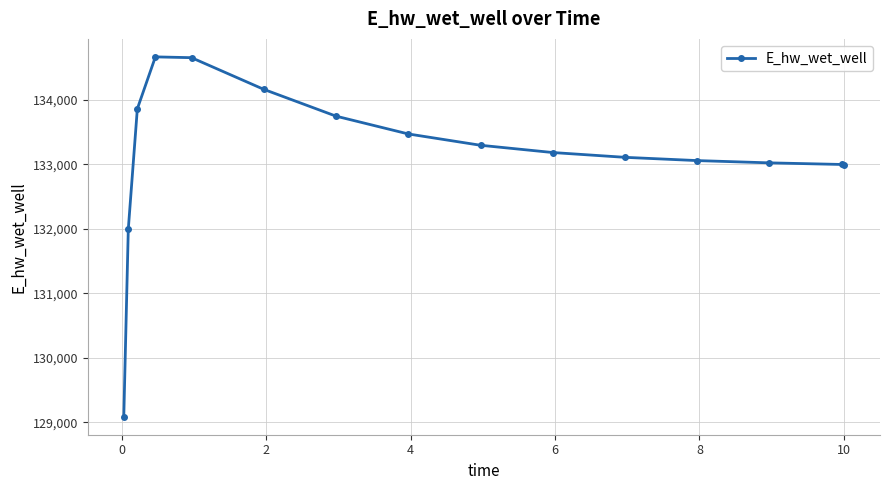

What is the minimum value shown in the chart?

129084.4